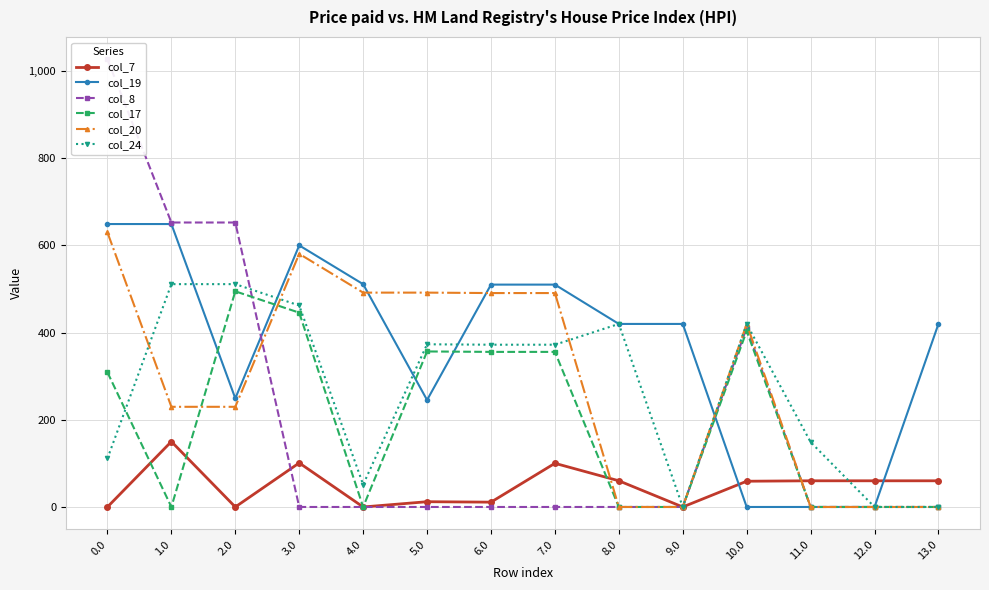

Is the value of col_20 at 9.0 greater than the value of col_19 at 7.0?

No